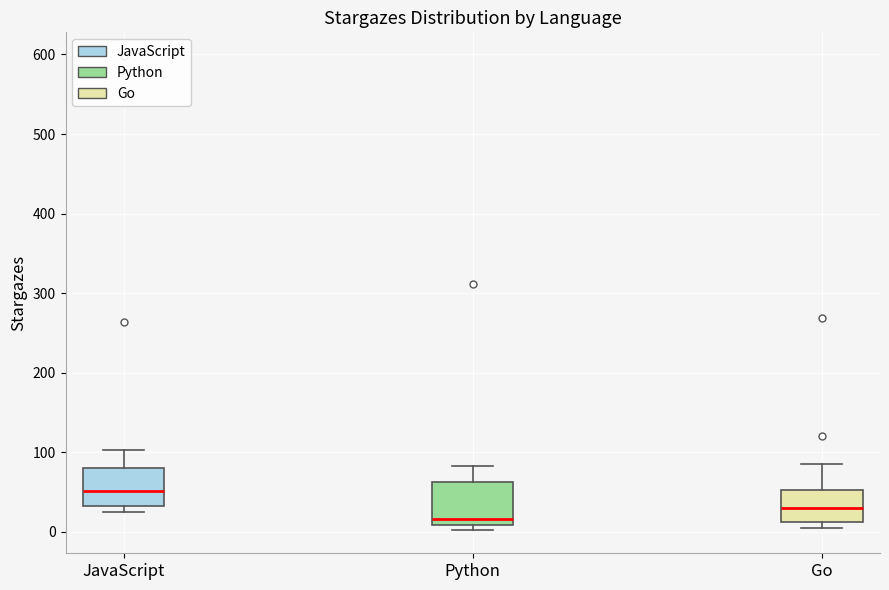

Reading left to right, read every box against the y-axis: the position of its median line, the range the box covers, and the ends of its whiskers. The values are not printed on the chart, so give them approximately, as read against the axis.

JavaScript: median 50, box 30 to 80, whiskers 30 (just below the box's lower edge) to 100
Python: median 20, box 10 to 60, whiskers 0 to 80
Go: median 30, box 10 to 50, whiskers 10 (just below the box's lower edge) to 90